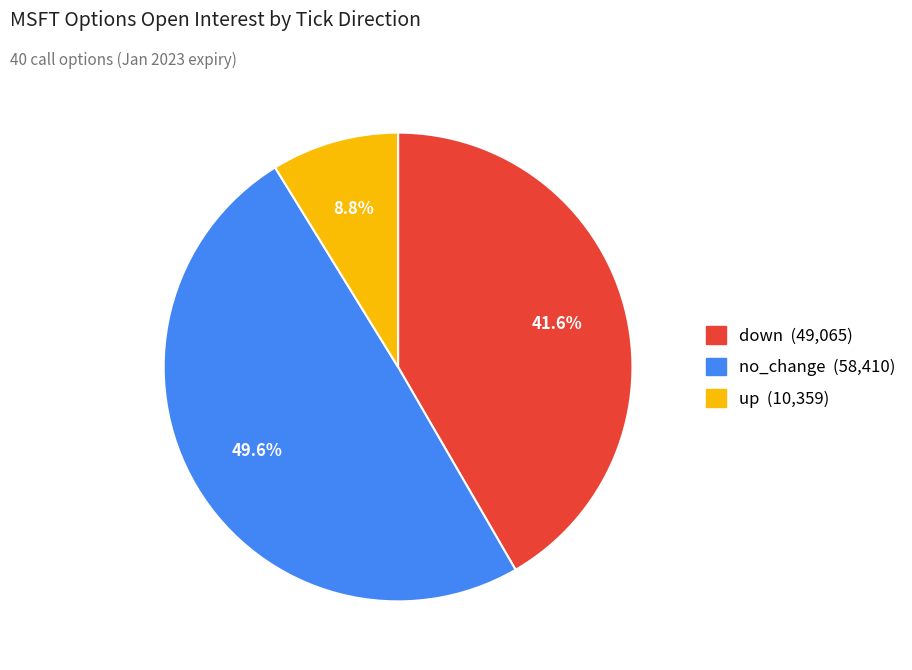

Is there a majority slice in this chart?

No